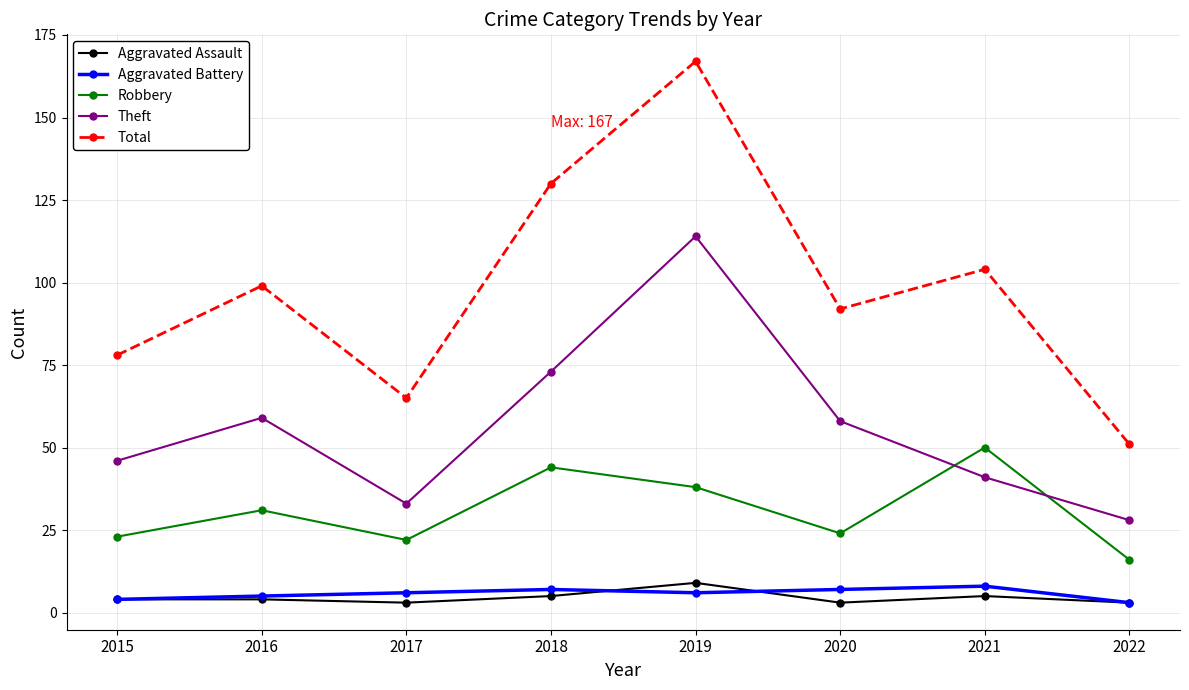

Which series has the largest total across all categories?

Total